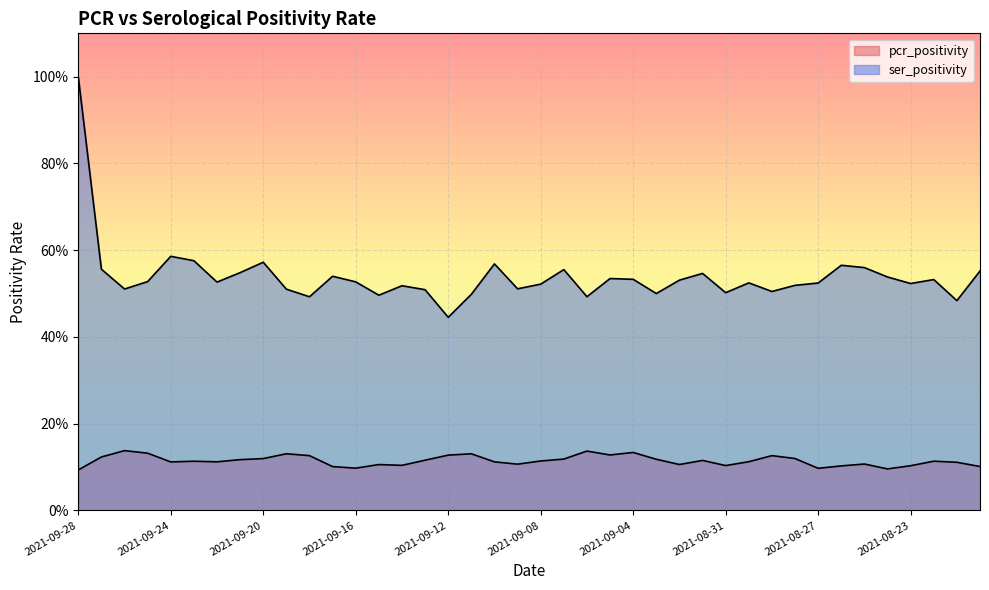

What is the label of the 16th point from the right?

2021-09-04